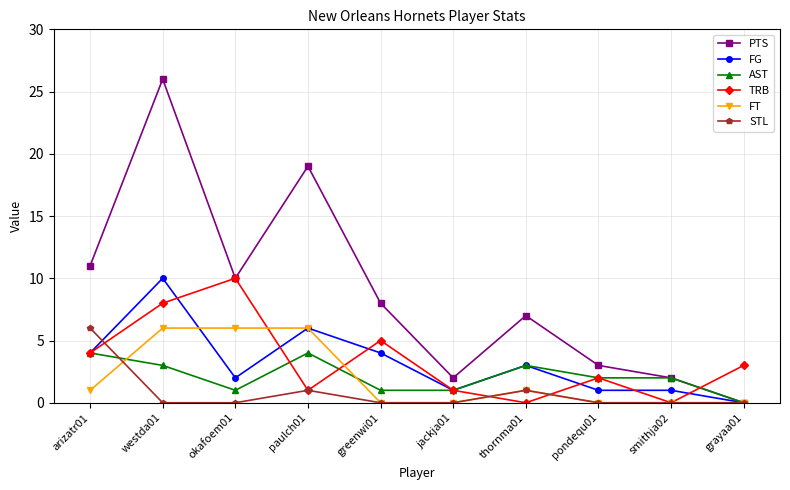

Reading left to right, list all the values displayed in this chart.

PTS: 11	26	10	19	8	2	7	3	2	0
FG: 4	10	2	6	4	1	3	1	1	0
AST: 4	3	1	4	1	1	3	2	2	0
TRB: 4	8	10	1	5	1	0	2	0	3
FT: 1	6	6	6	0	0	1	0	0	0
STL: 6	0	0	1	0	0	1	0	0	0